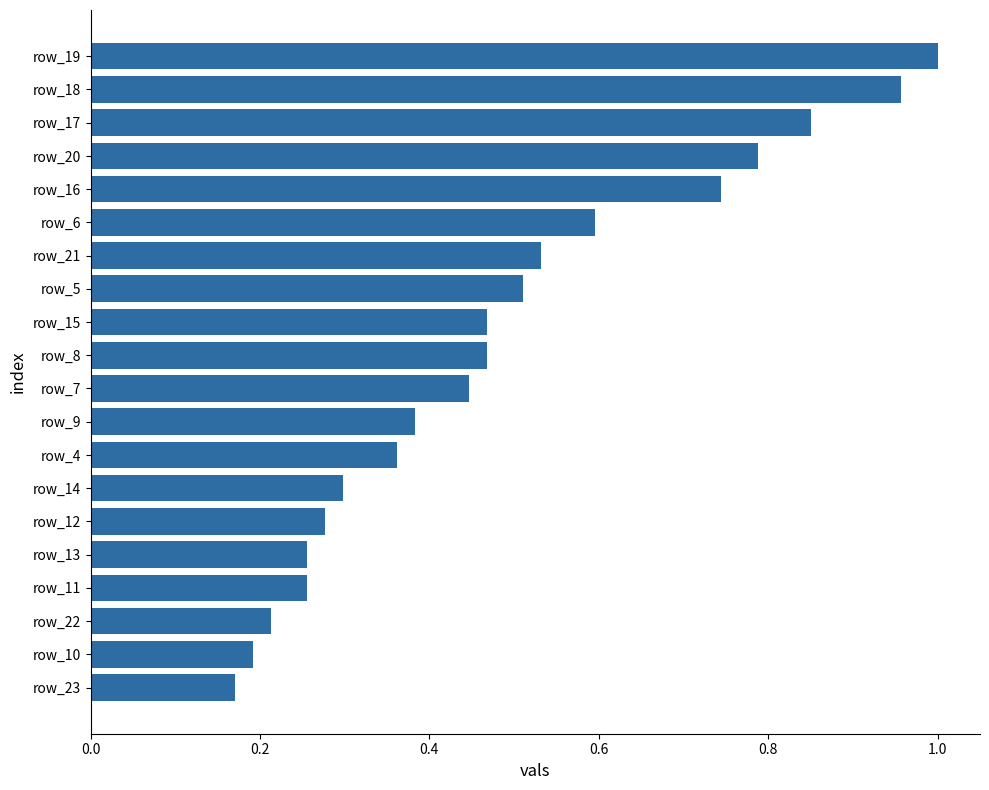

At which category does the chart reach its minimum across all series?

row_23